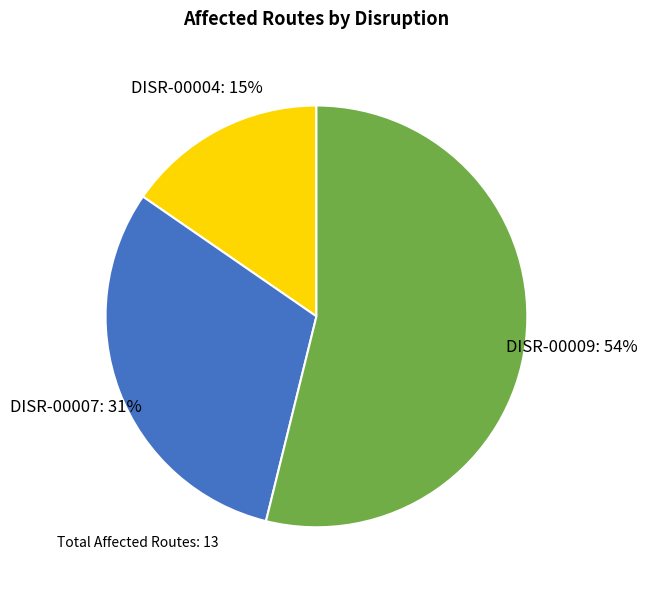

To the nearest percent, what is the combined percentage of DISR-00007 and DISR-00009?

85%